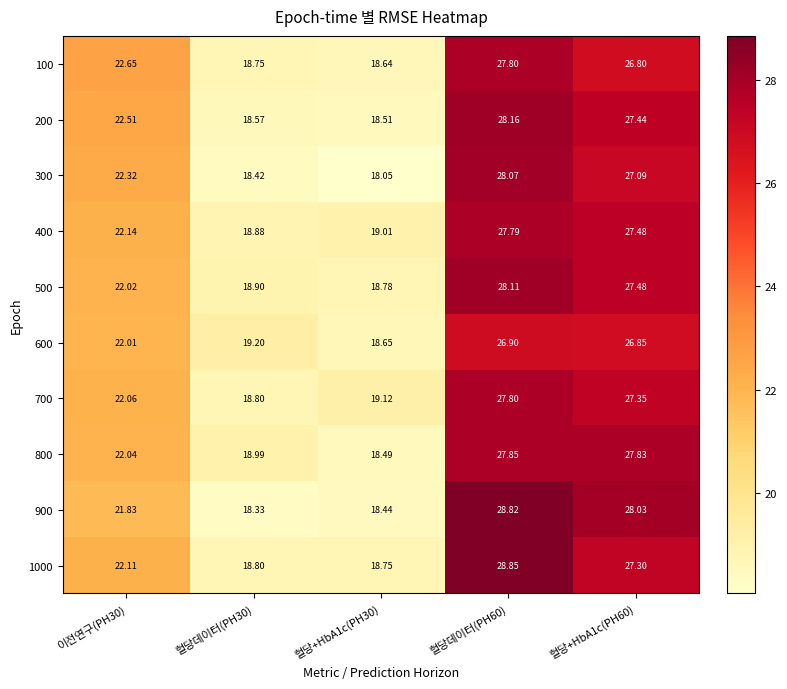

Is the value of 500 at 혈당데이터(PH60) greater than the value of 200 at 이전연구(PH30)?

Yes